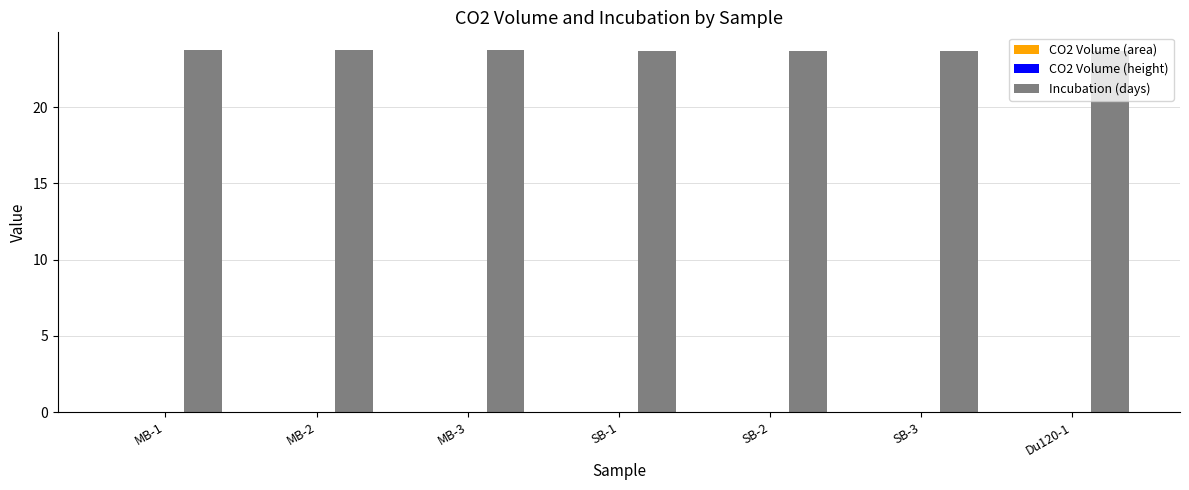

What is the total value across all series at MB-3?

23.7